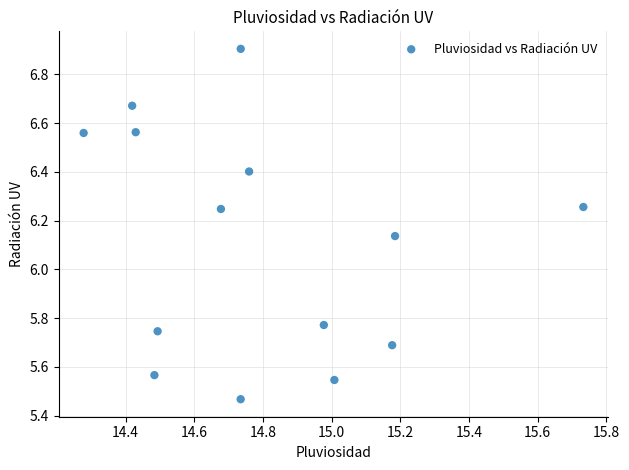

What is the range of Y values (max minus min)?

1.4